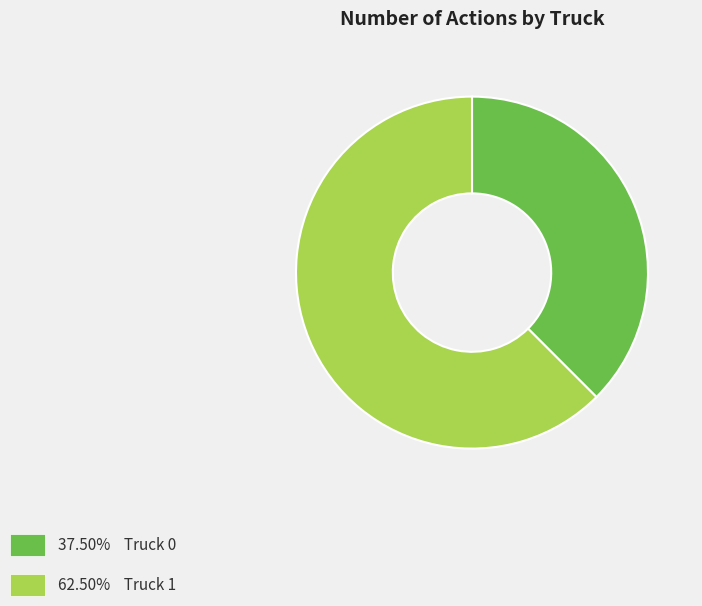

Is there any slice that represents more than half of the pie?

Yes